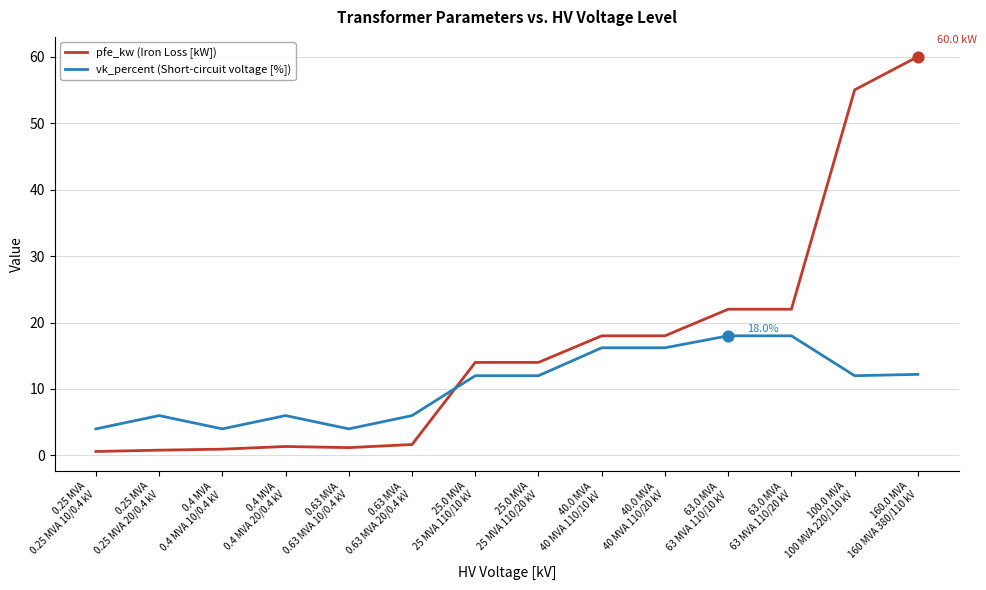

List the series in order of their peak value, lowest first.

vk_percent (Short-circuit voltage [%]), pfe_kw (Iron Loss [kW])